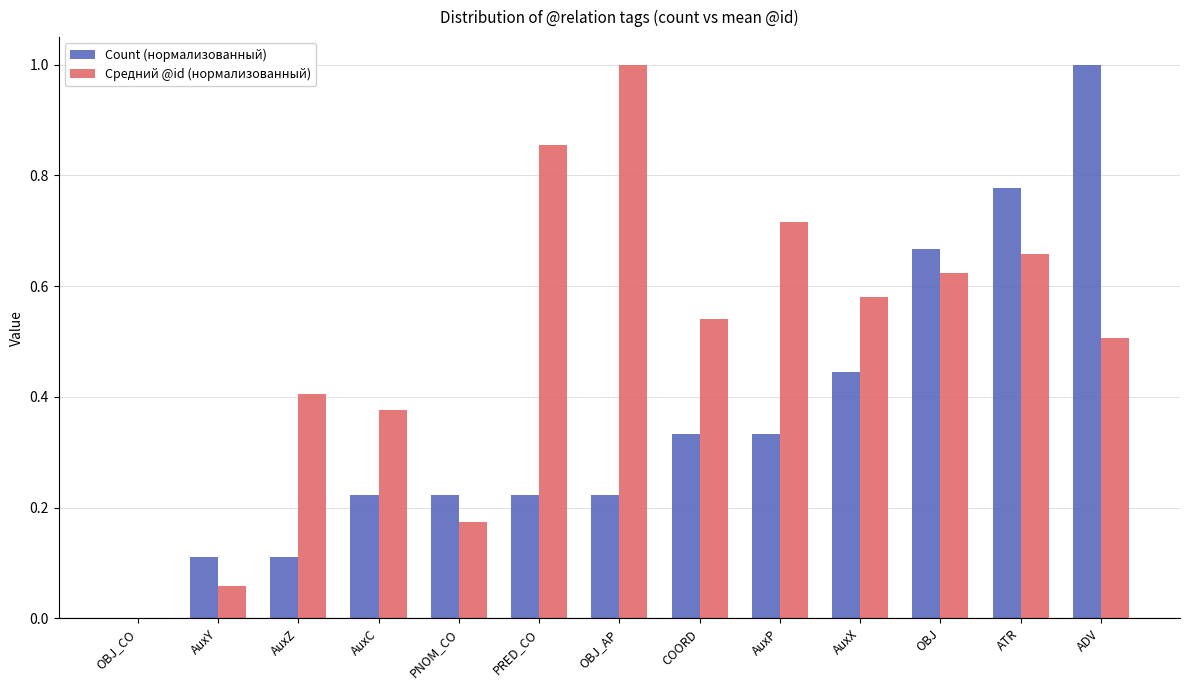

Which series has the largest total across all categories?

Средний @id (нормализованный)